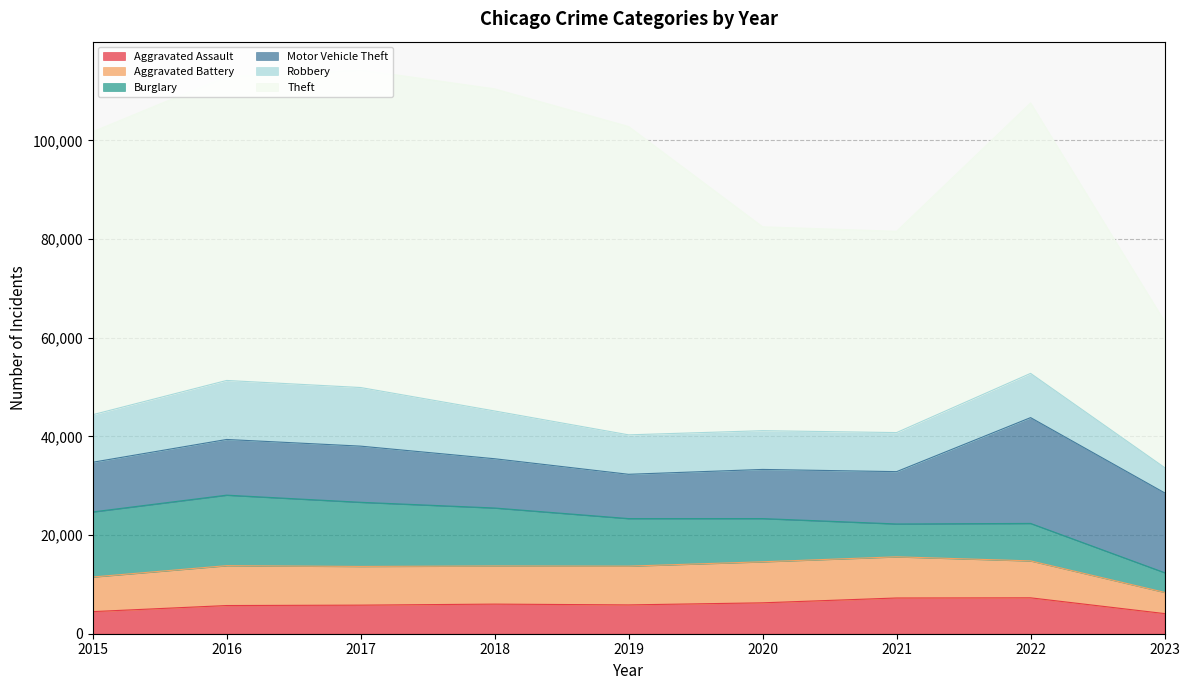

Reading left to right, what are all the values shown in this chart?

Aggravated Assault: 2015=4480	2016=5712	2017=5793	2018=6001	2019=5841	2020=6263	2021=7243	2022=7277	2023=4082
Aggravated Battery: 2015=7018	2016=8085	2017=7845	2018=7734	2019=7857	2020=8319	2021=8346	2022=7486	2023=4303
Burglary: 2015=13184	2016=14289	2017=13001	2018=11746	2019=9638	2020=8757	2021=6659	2022=7592	2023=3989
Motor Vehicle Theft: 2015=10068	2016=11286	2017=11380	2018=9985	2019=8977	2020=9959	2021=10602	2022=21445	2023=16184
Robbery: 2015=9638	2016=11960	2017=11880	2018=9680	2019=7994	2020=7855	2021=7917	2022=8965	2023=5117
Theft: 2015=57350	2016=61621	2017=64384	2018=65286	2019=62491	2020=41320	2021=40796	2022=54807	2023=29618